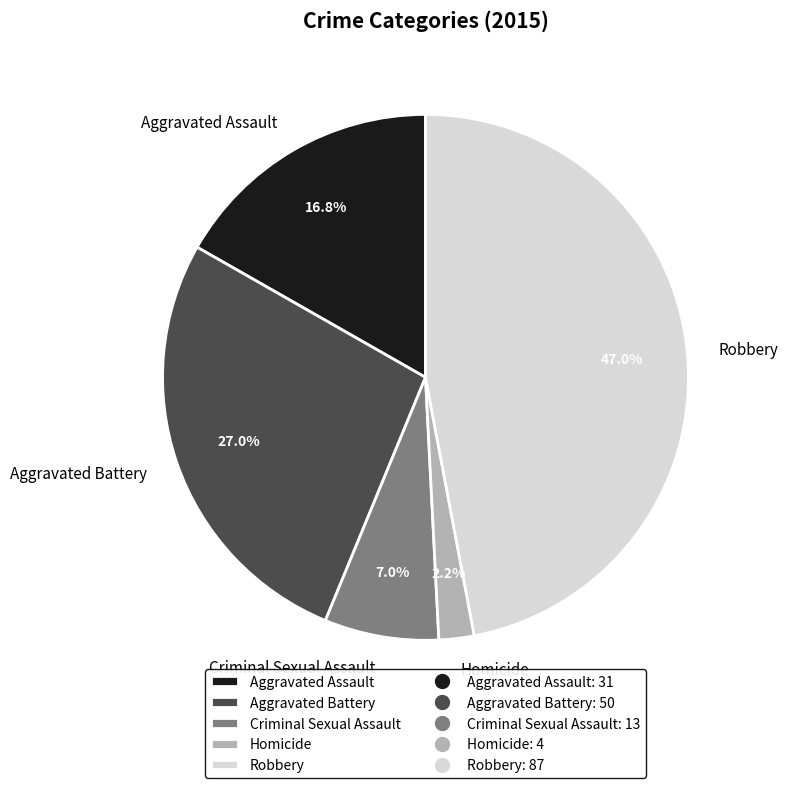

How much of the chart is everything except Homicide?

97.8%